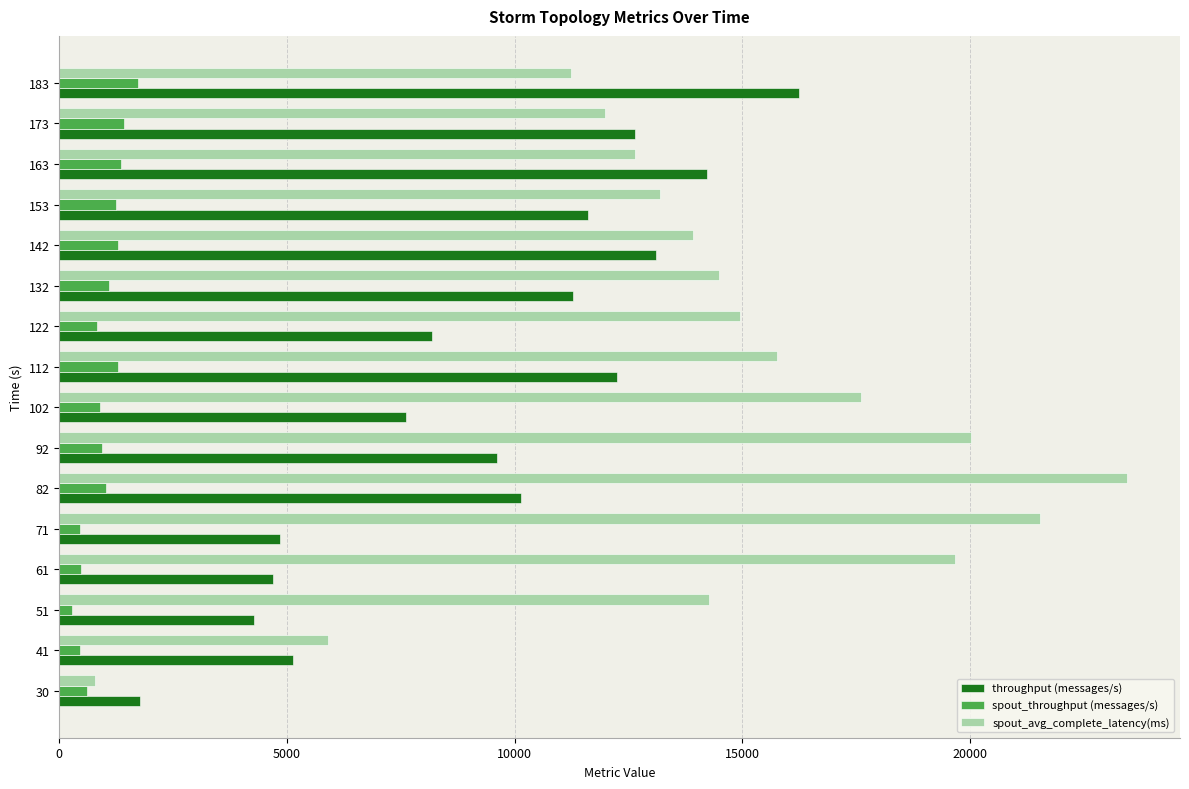

What is the maximum value shown in the chart?

23433.9